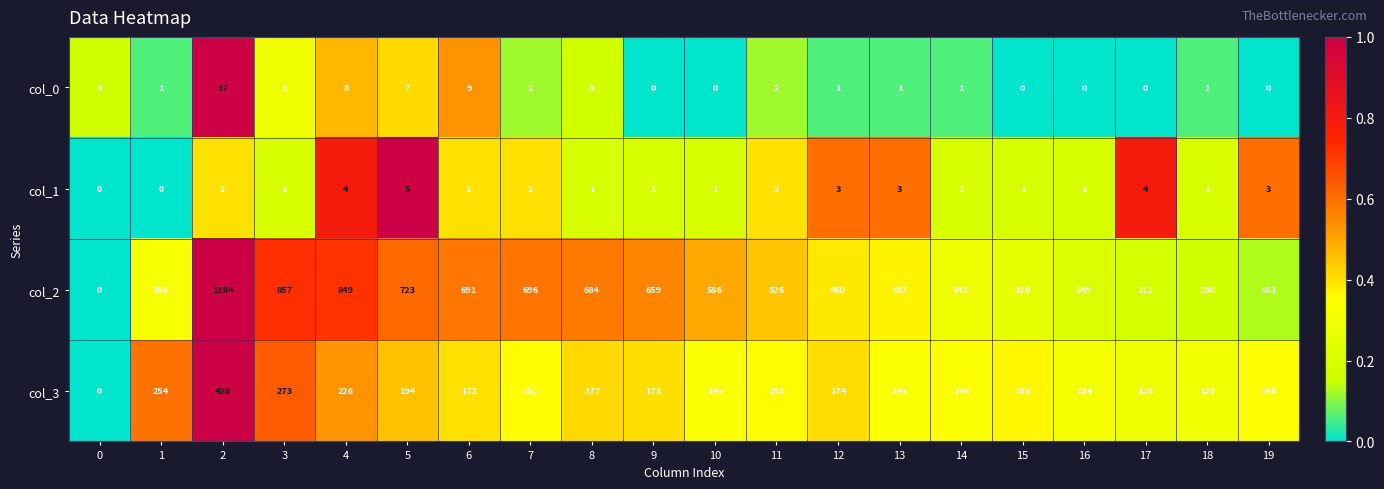

What is the difference between the highest and lowest values at 17?

212